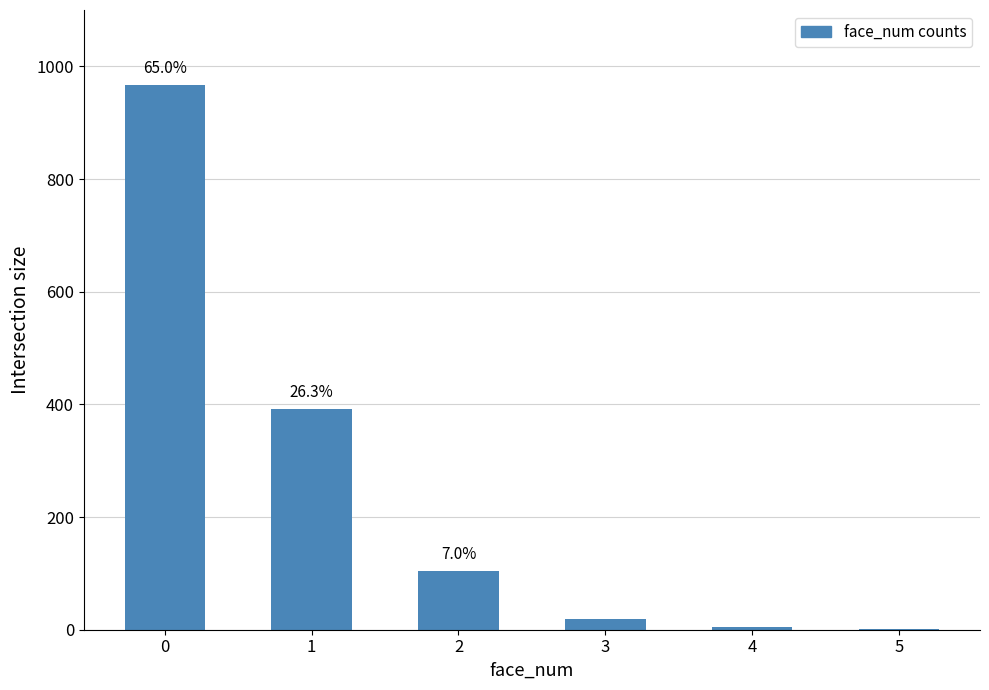

Are the bars horizontal?

No